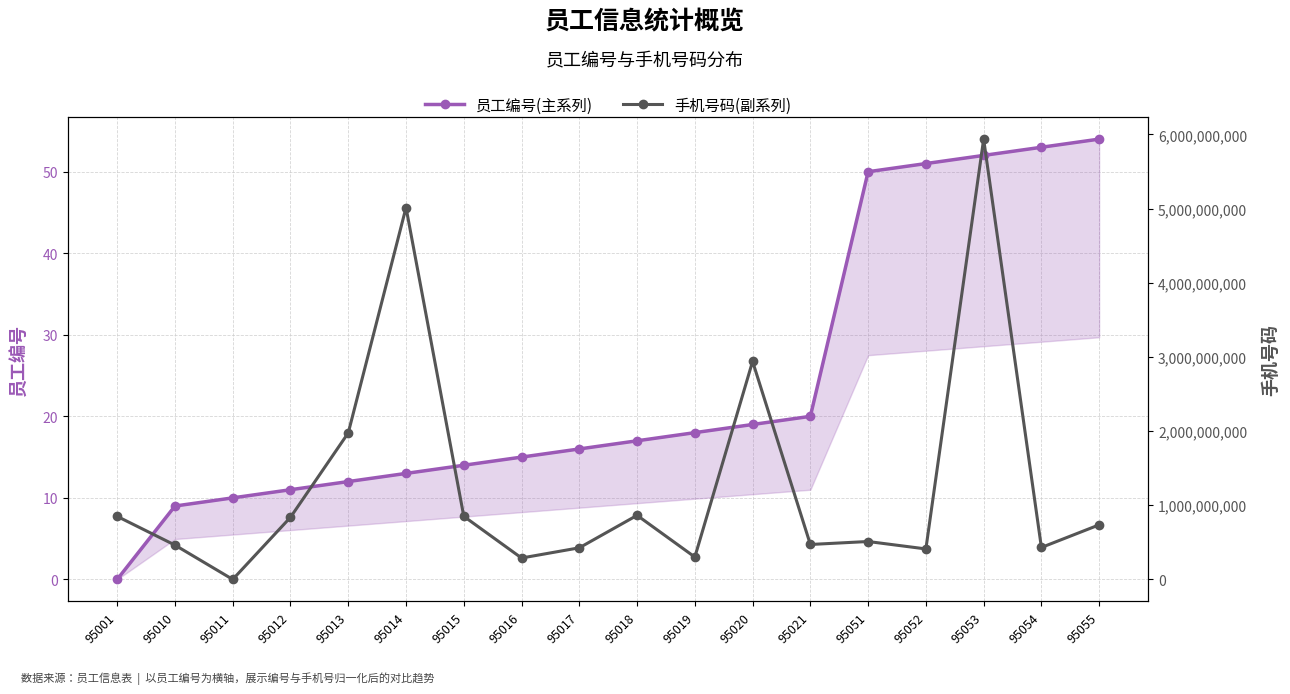

What is the difference between the maximum and minimum values in the 手机号码(副系列) series?

5935701514